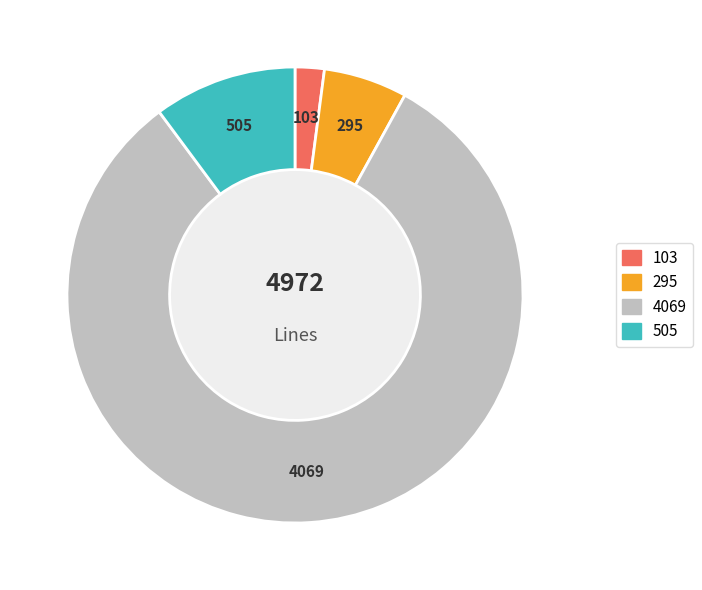

Is there any slice that represents more than half of the pie?

Yes